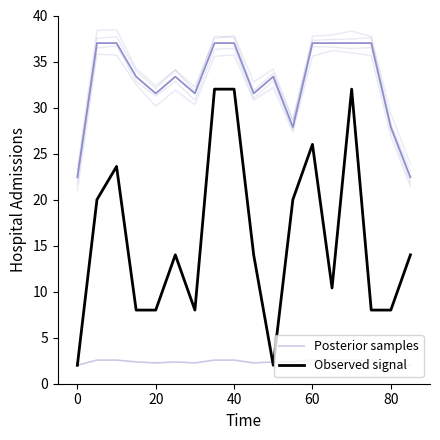

Between 16 and 60, which is larger?

60